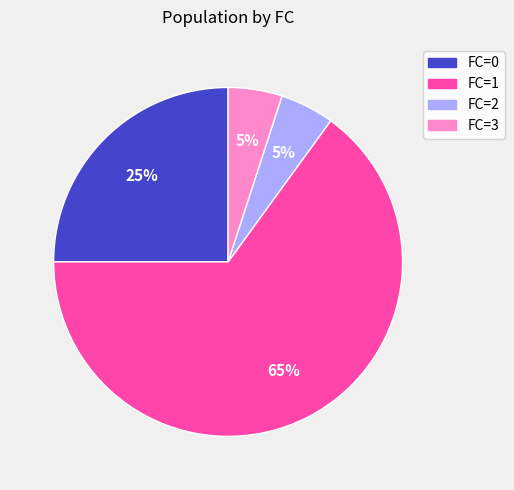

Which slice represents more than half of the pie?

FC=1